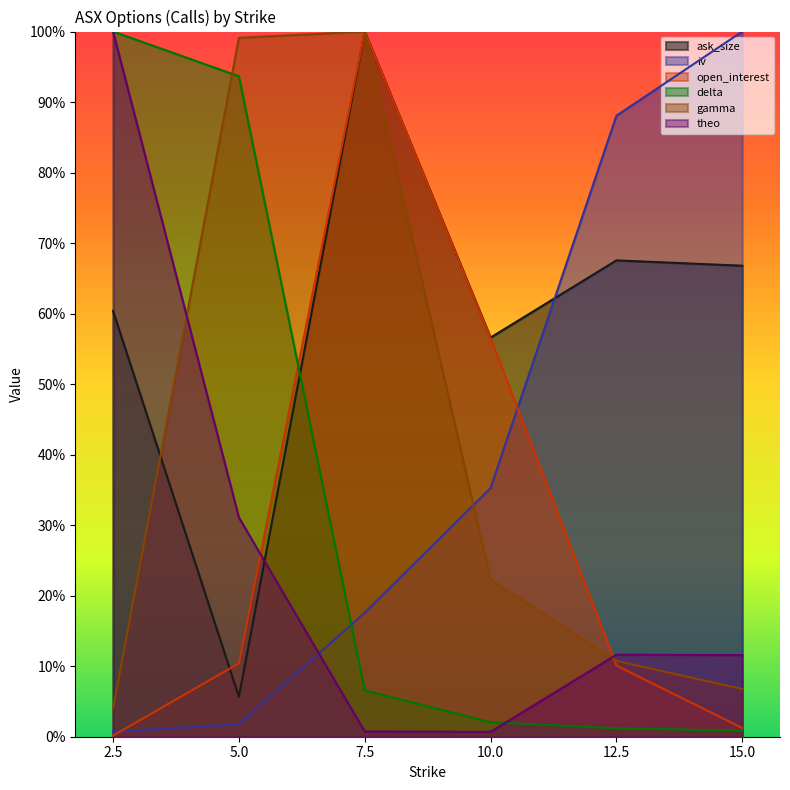

The value of theo at 15.0 is 0.2. True or false?

False